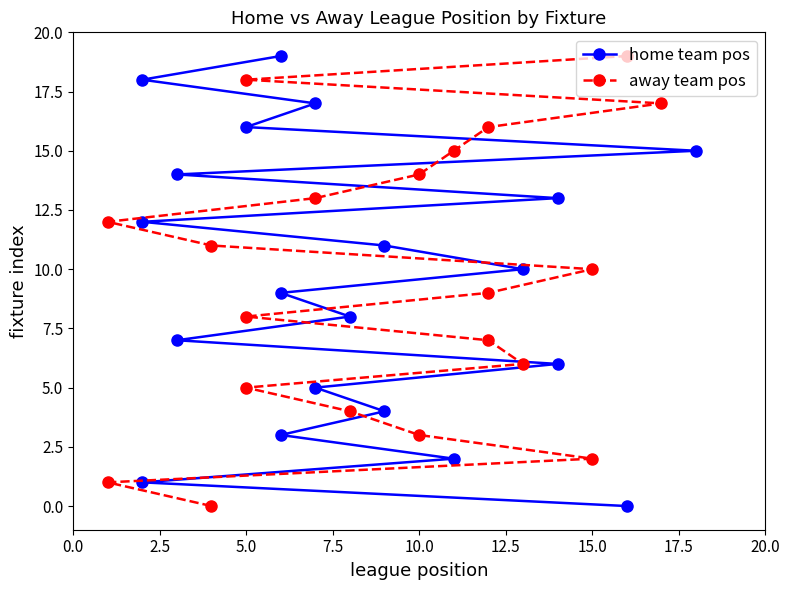

Is the value of home team pos at 9 greater than the value of away team pos at 17?

No